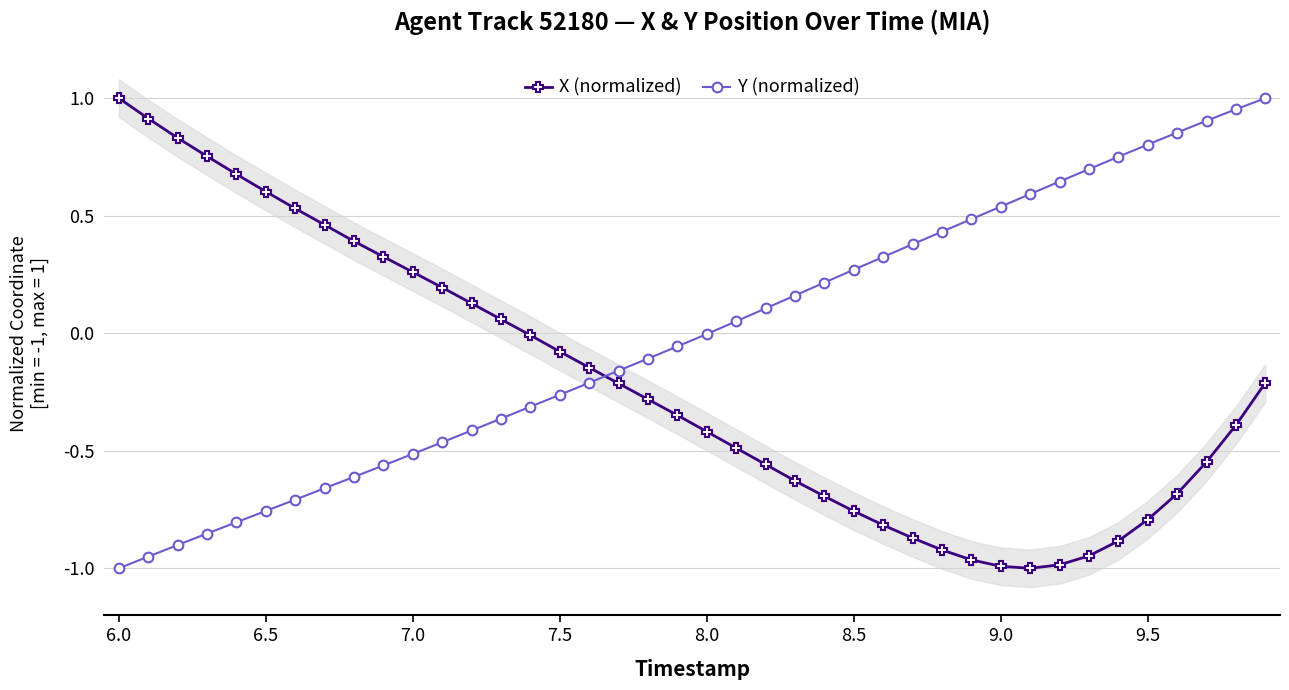

What are all the series names shown in the legend?

X (normalized), Y (normalized)